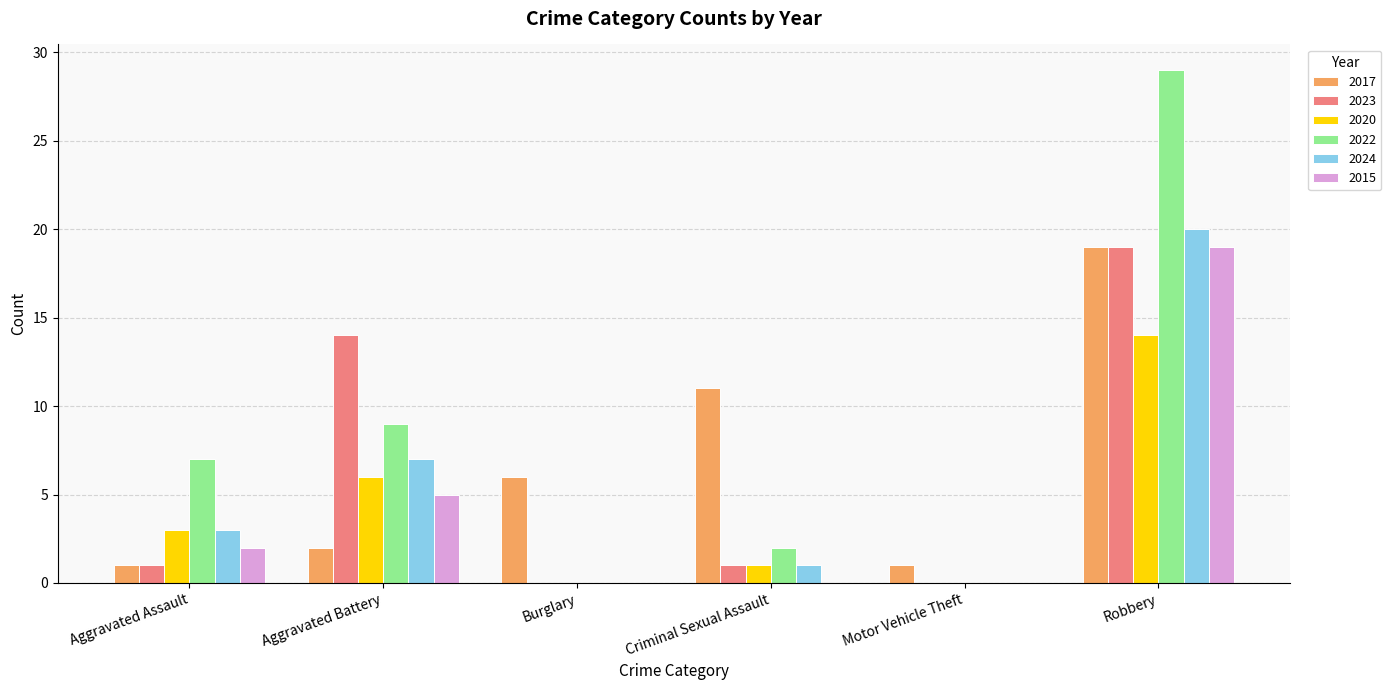

Which series has the largest total across all categories?

2022